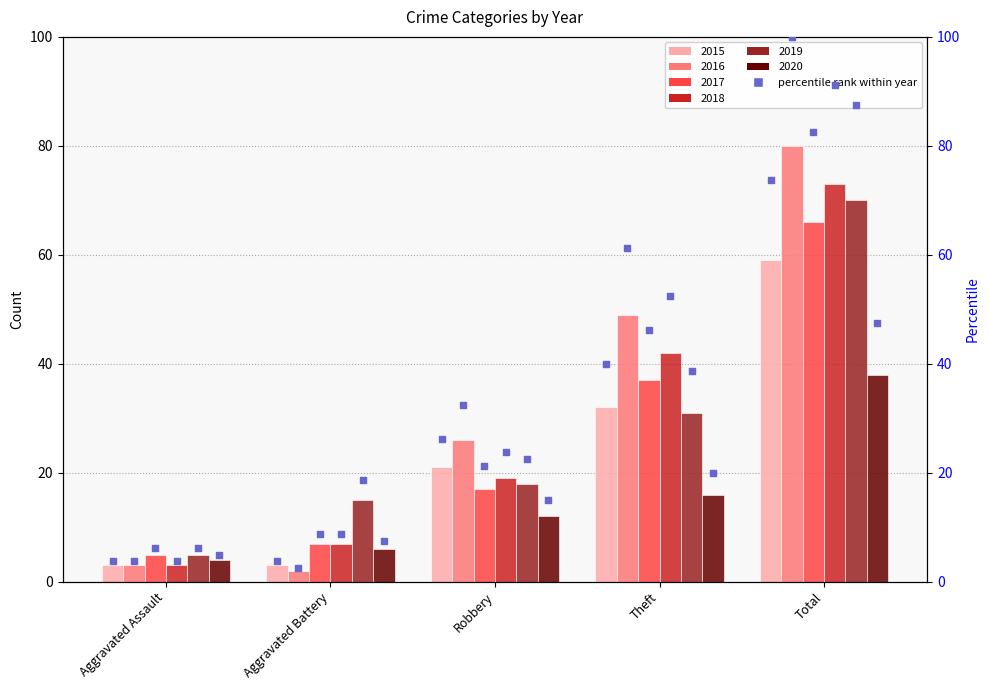

At which category is the sum across all series the highest?

Total